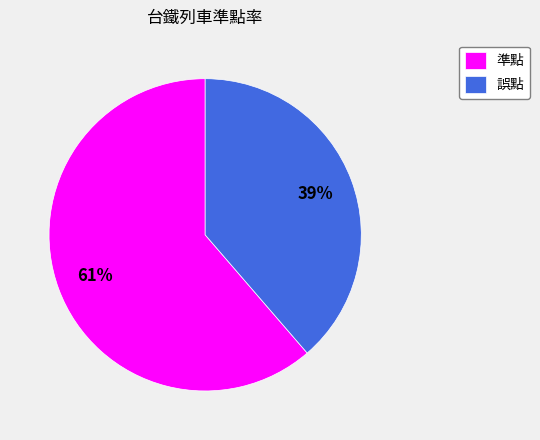

To the nearest percent, what percentage of the pie is 準點?

61%